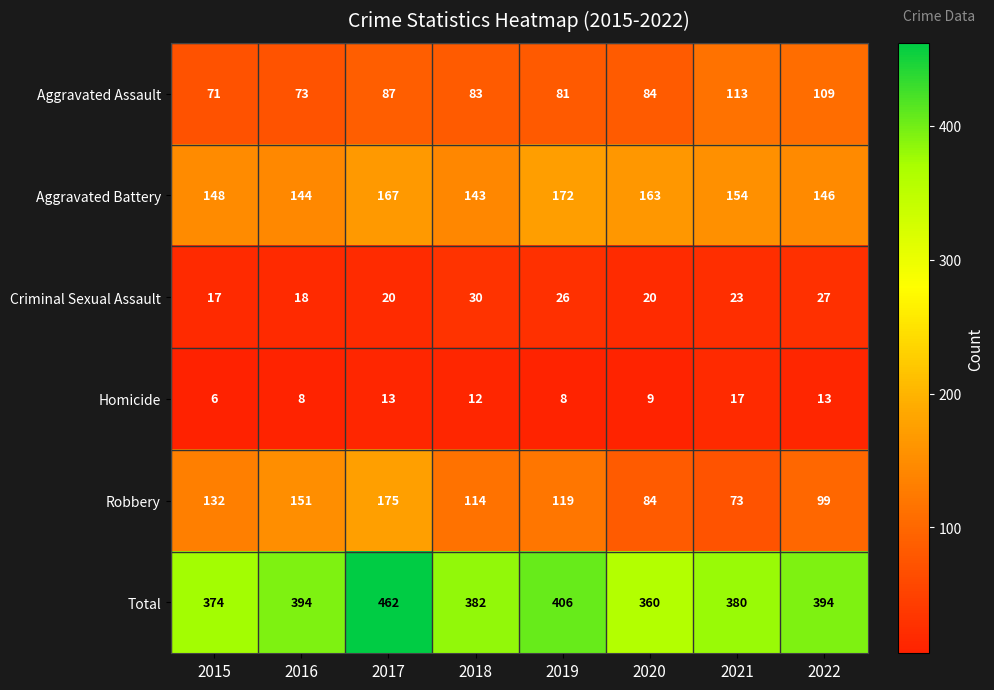

What is the sum of the Total values at 2017 and 2020?

822